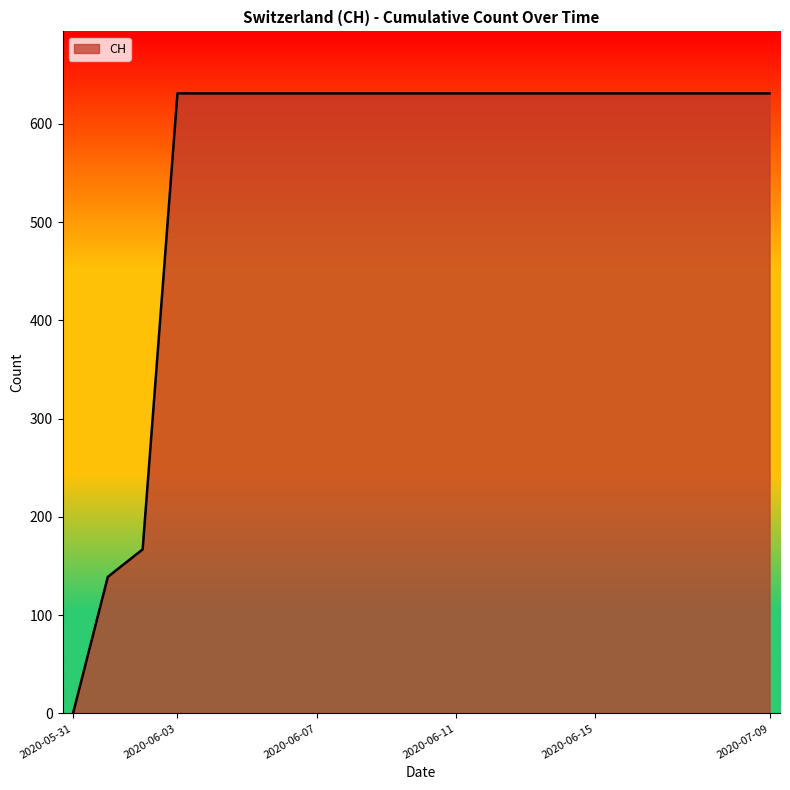

What is the greatest value displayed?

631